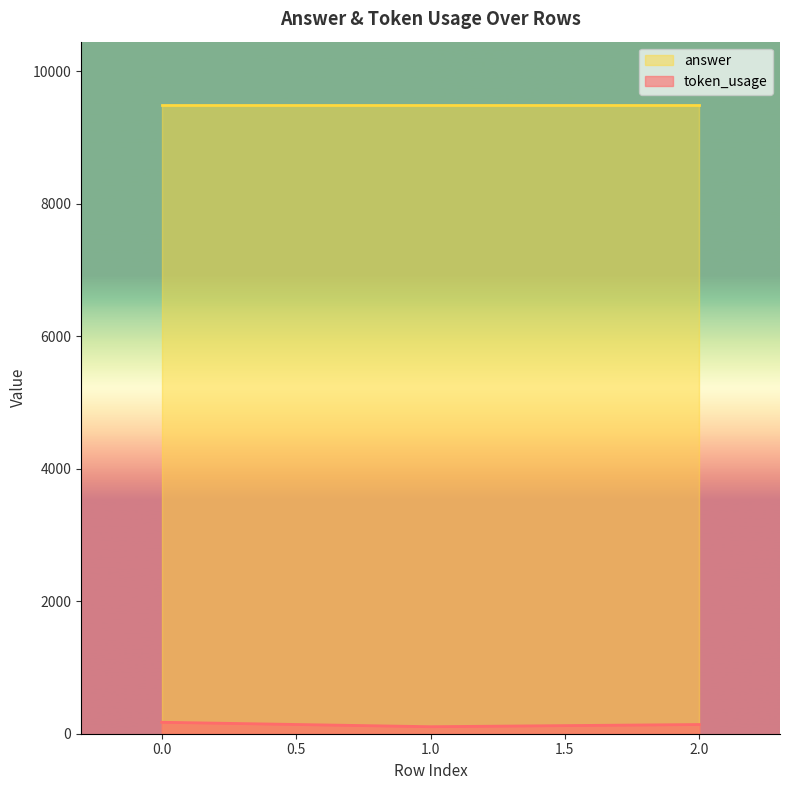

Rank the series at 0.0 from highest to lowest value.

answer, token_usage